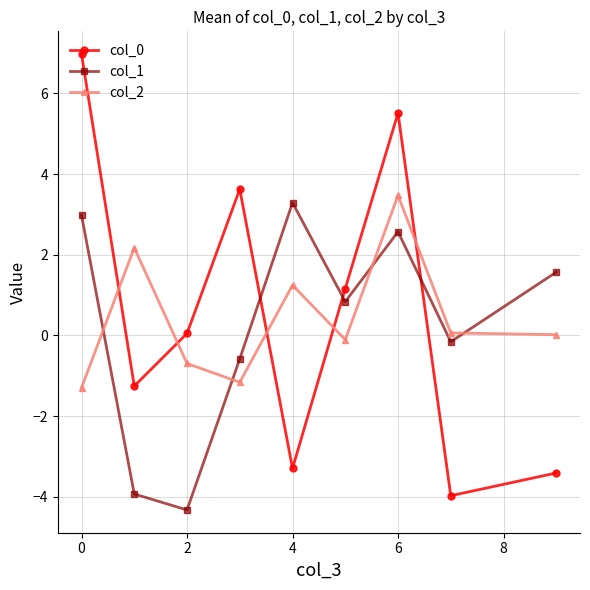

After their last crossing, which series has the higher values: col_2 or col_0?

col_2